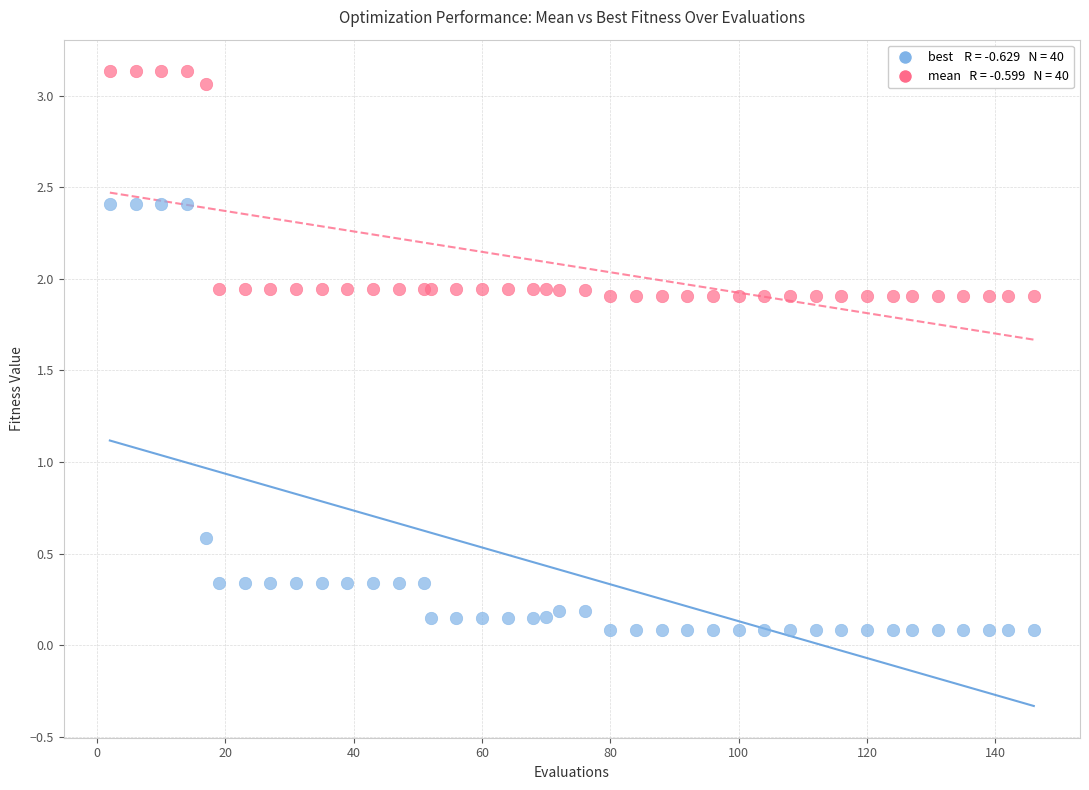

Across all series, what Y value is closest to 1?

0.6